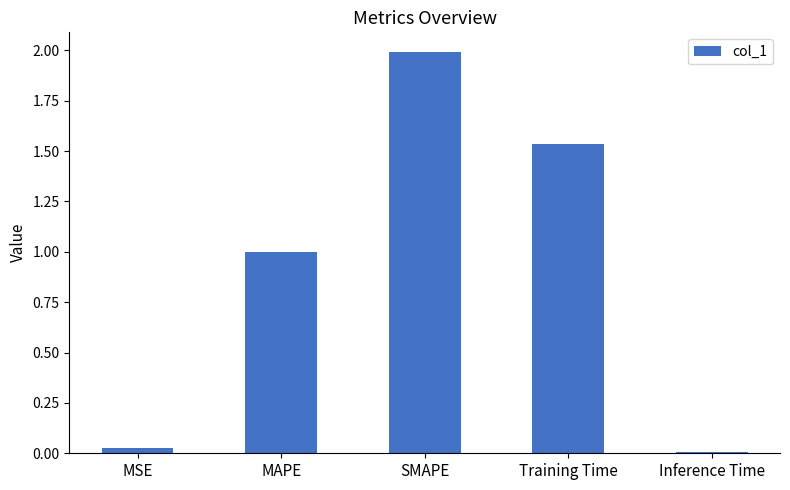

The value at MSE is 0.0. True or false?

True